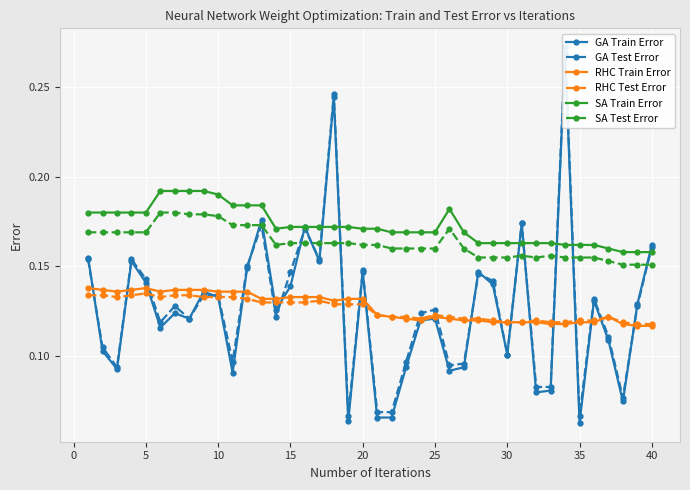

What is the greatest value displayed?

0.3